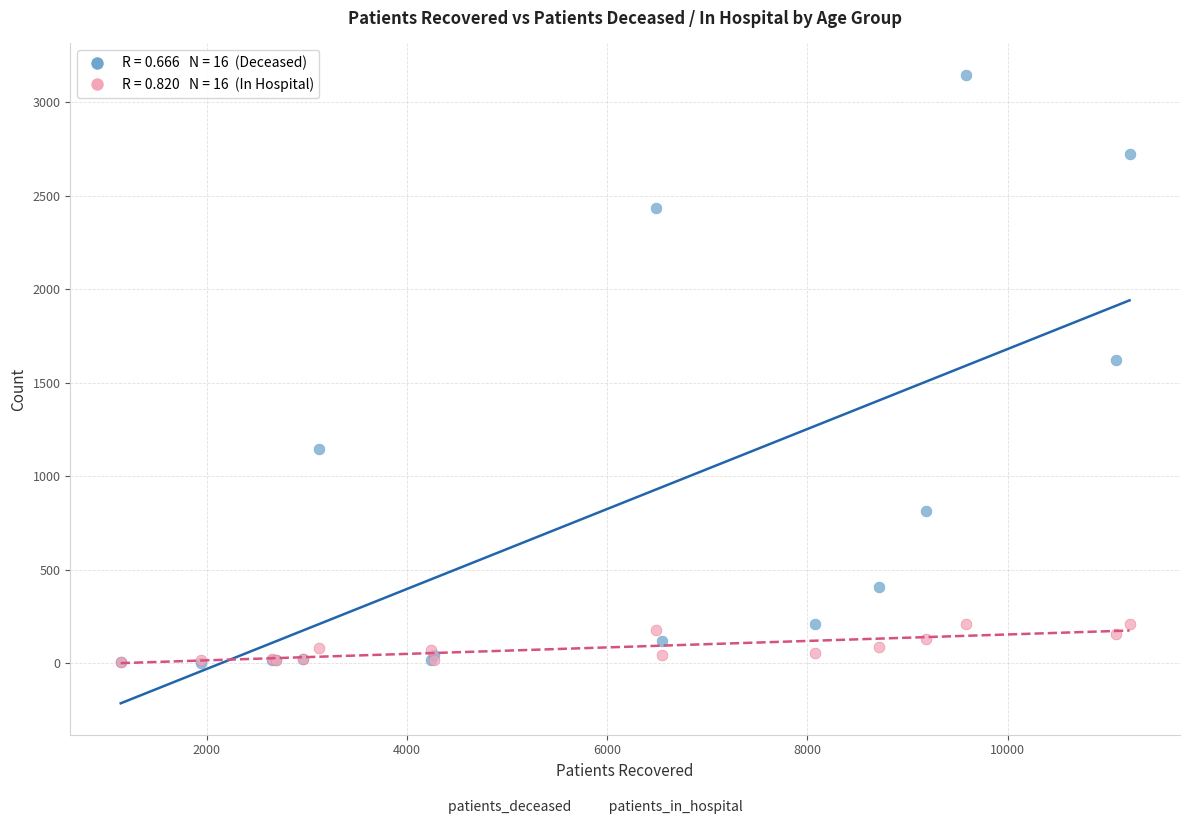

Across all series, what Y value is closest to 1574?

1622